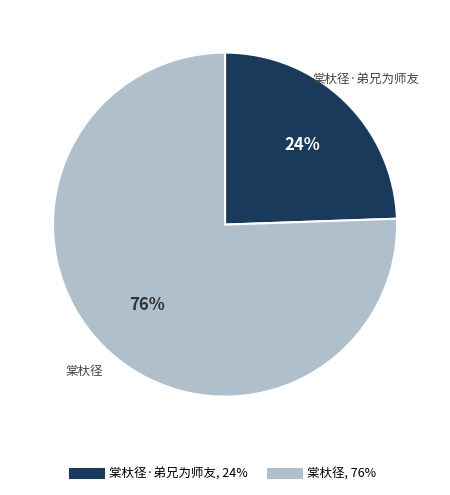

To the nearest percent, what is the average slice percentage?

50%